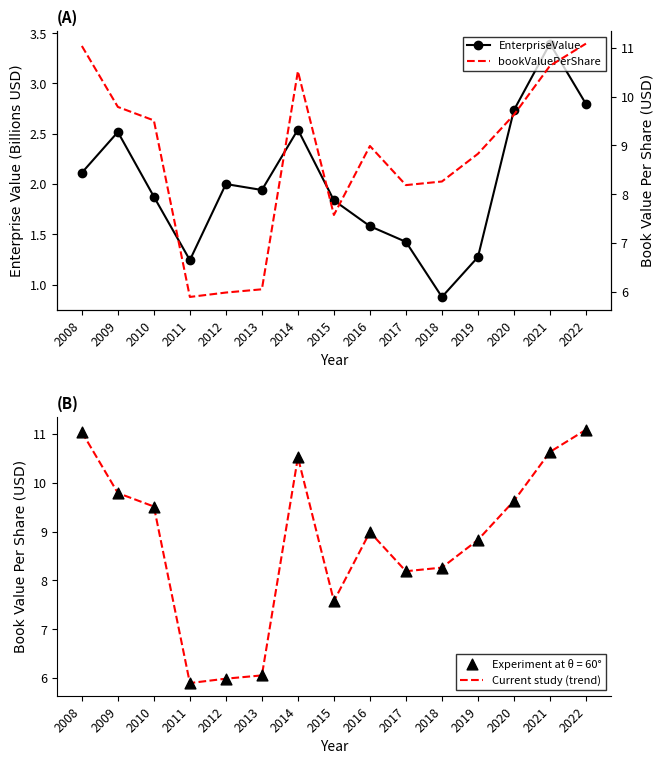

Is the value of Current study (trend) at 2011 greater than the value of bookValuePerShare at 2016?

No